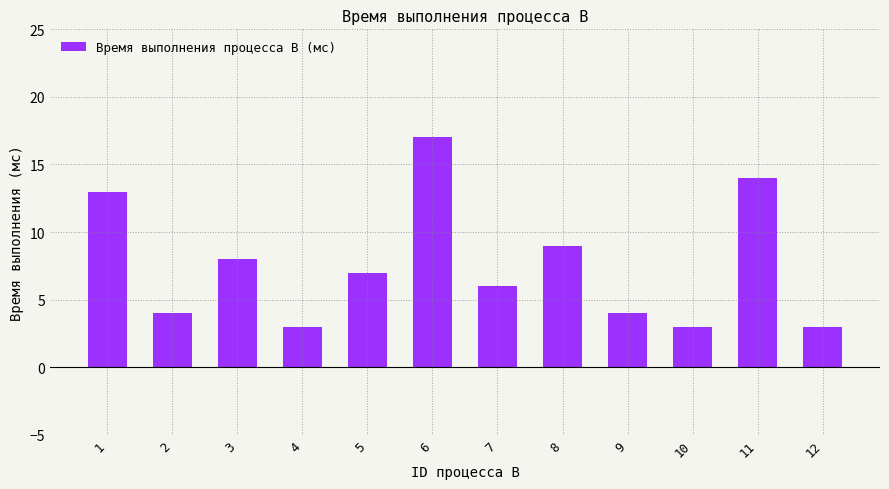

The chart shows a value of 13 at 1. True or false?

True